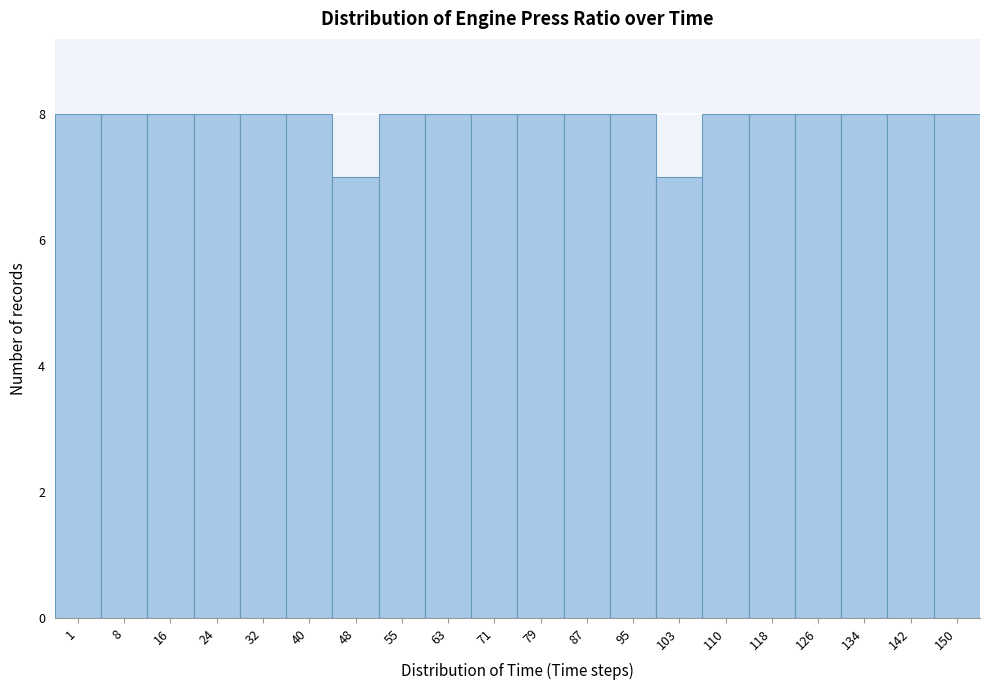

Reading left to right, what are all the values shown in this chart?

8	8	8	8	8	8	7	8	8	8	8	8	8	7	8	8	8	8	8	8